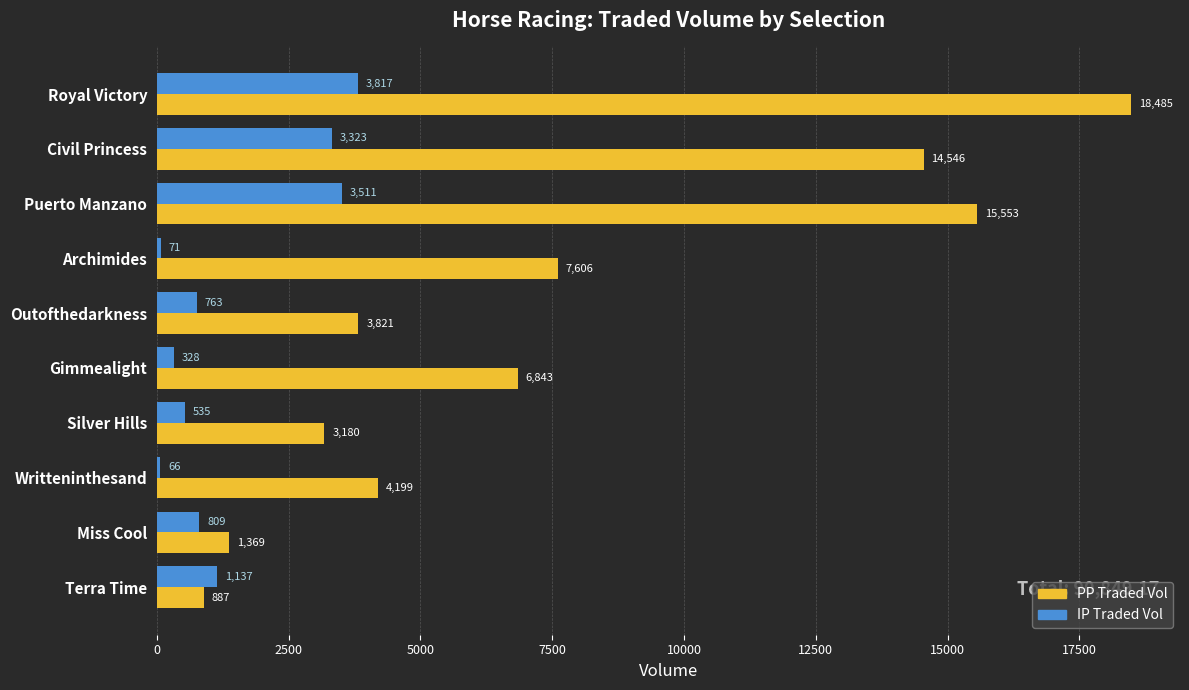

Which label corresponds to the largest value in the chart?

Royal Victory